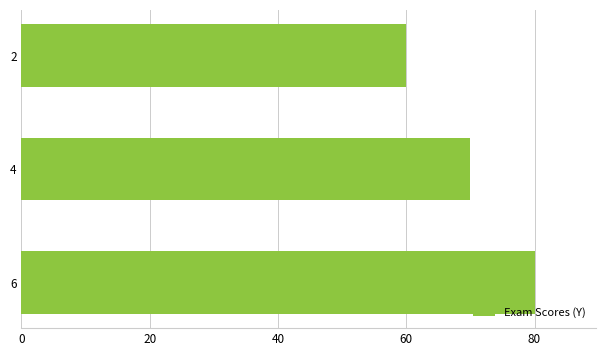

Which category has the lowest value across all series?

2